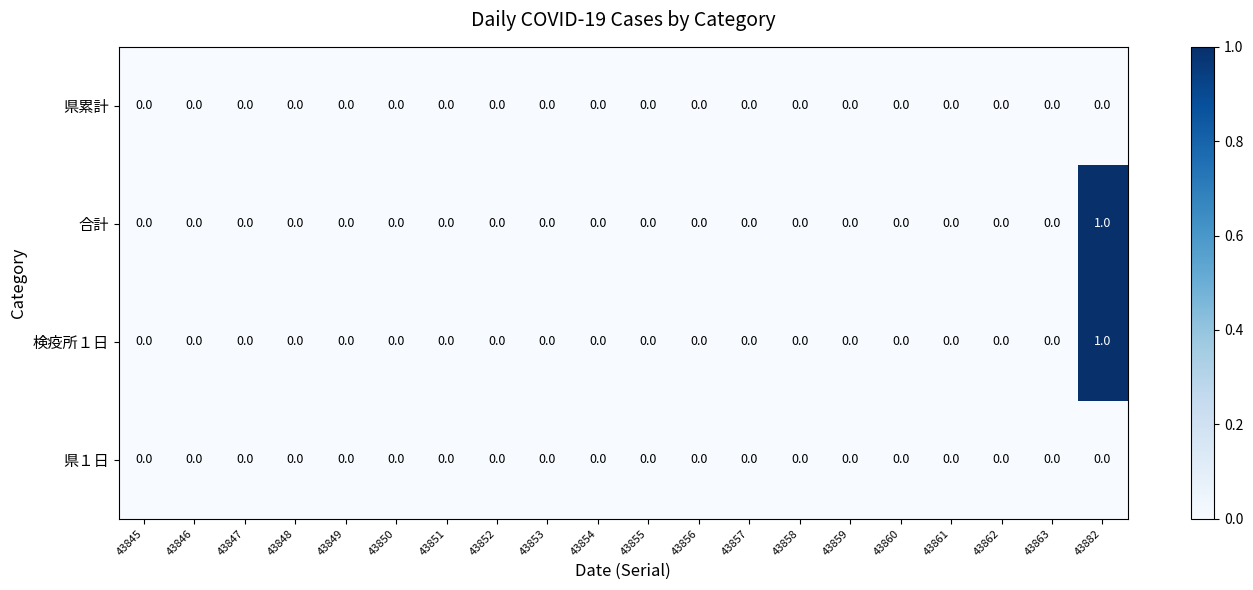

True or false: 県１日 has a value of 0 at 43856.

True